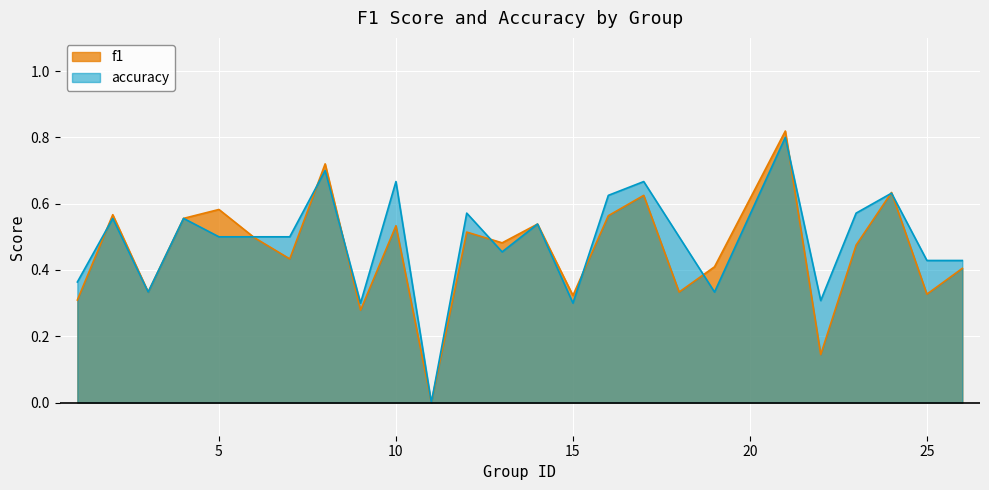

How many lines are shown in the chart?

2